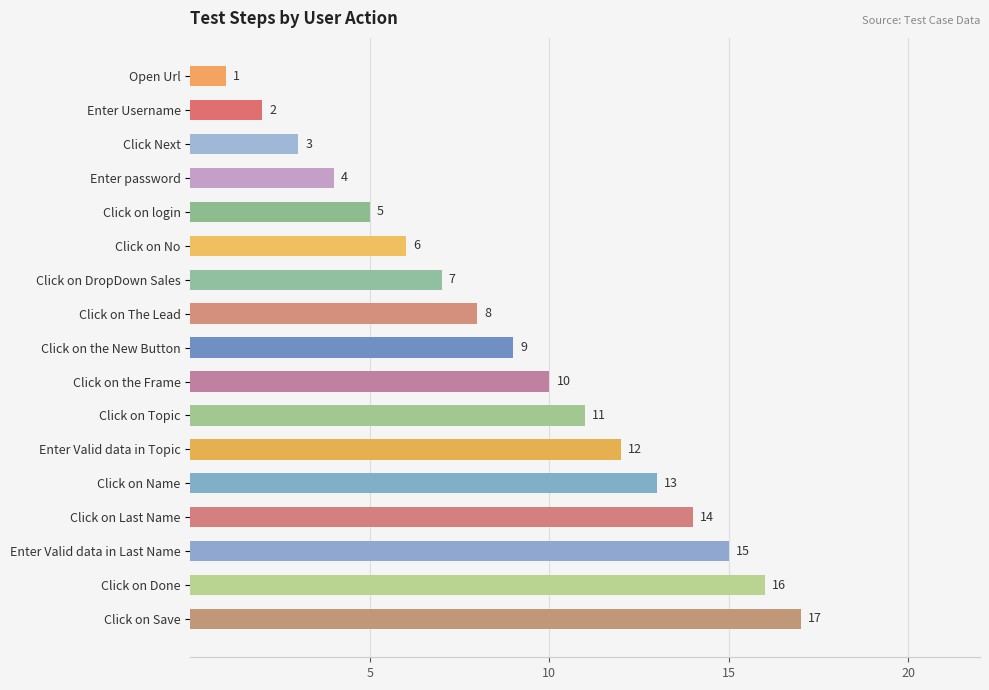

Is it true that the value at Click on The Lead is 4?

False